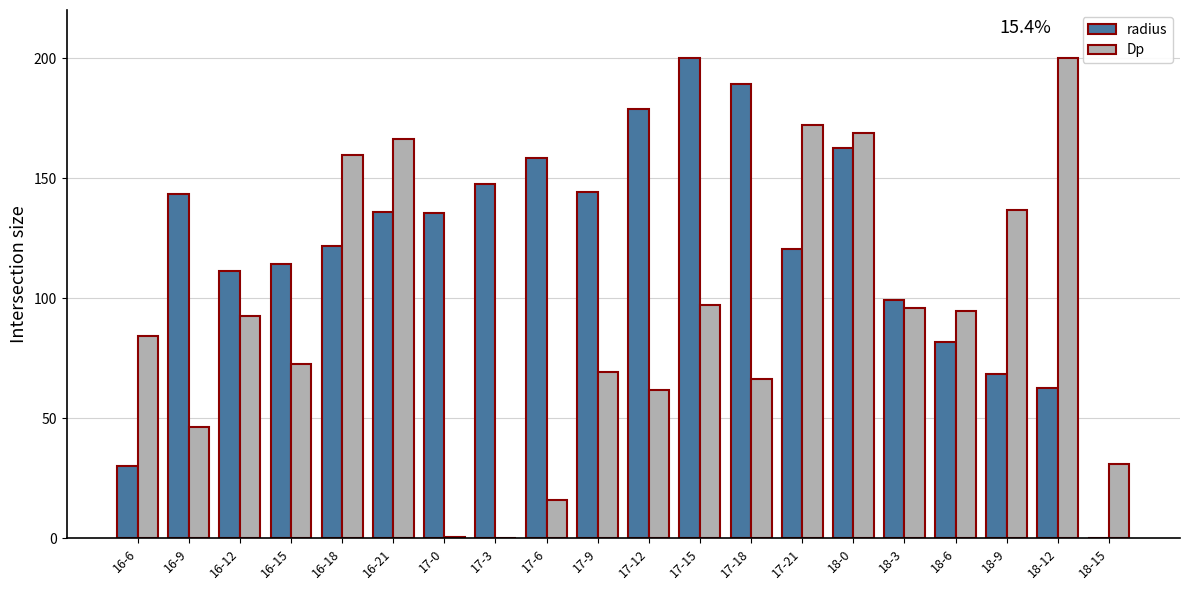

The value of Dp at 17-12 is 102.4. True or false?

False